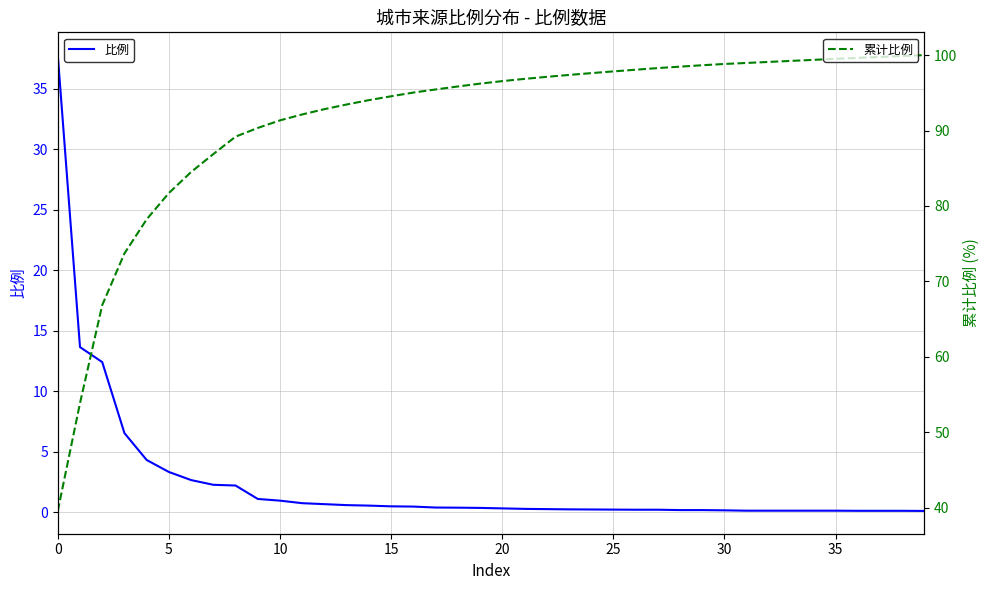

True or false: 累计比例 and 比例 cross at least once.

False